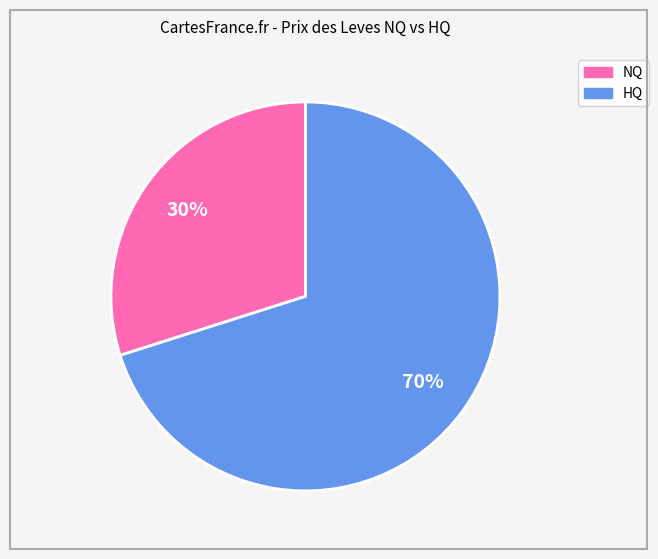

To the nearest percent, what is the difference between the largest and smallest slice percentages?

40%